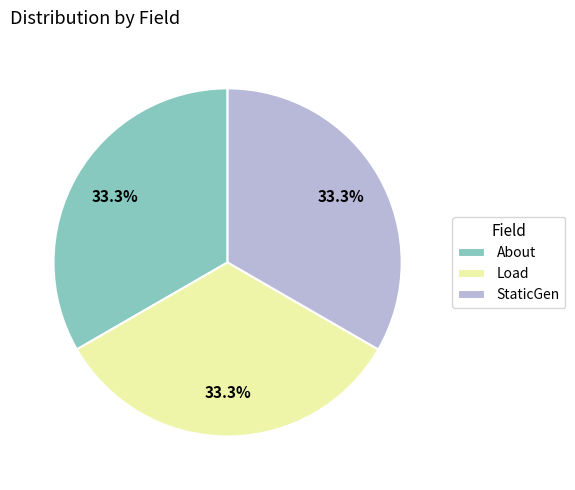

Is it true that About is 10% of the pie?

False